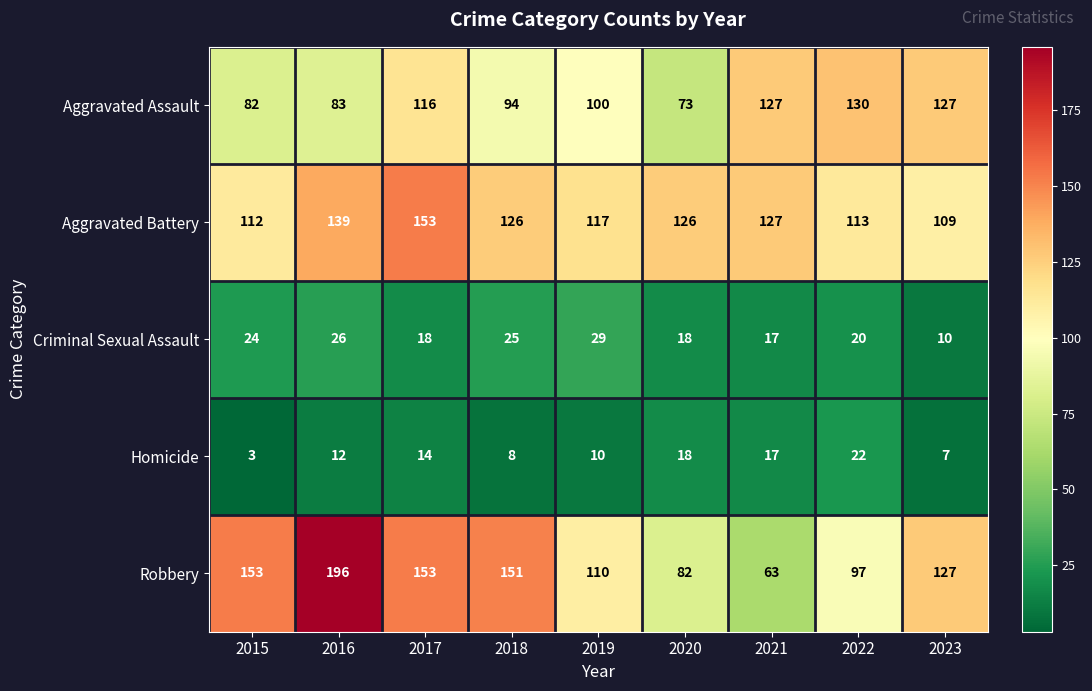

What is the difference between the maximum and minimum values in the Criminal Sexual Assault series?

19